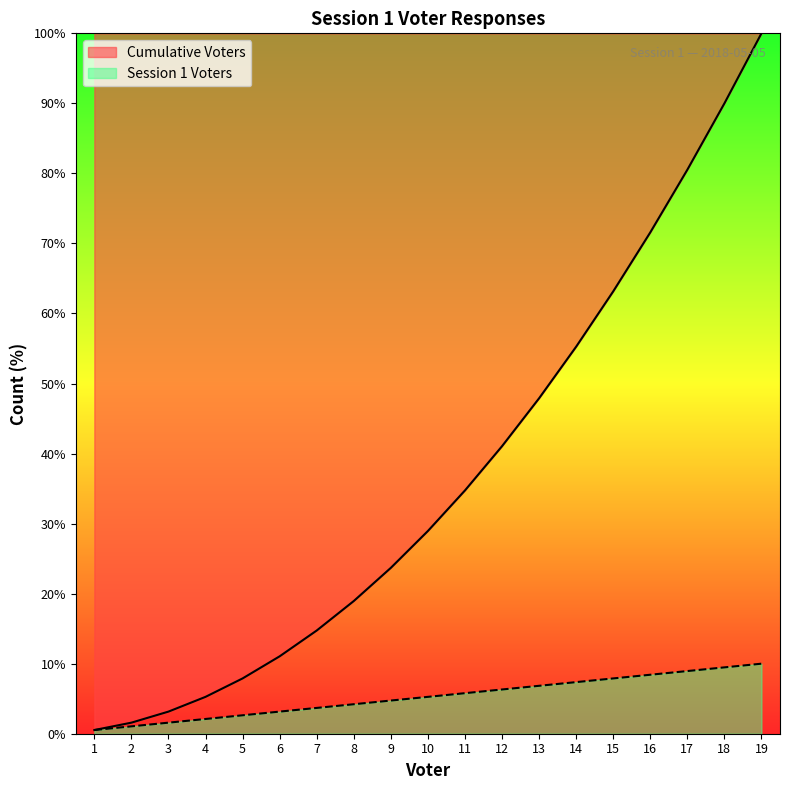

What is the total value across all series at 2?

2.6